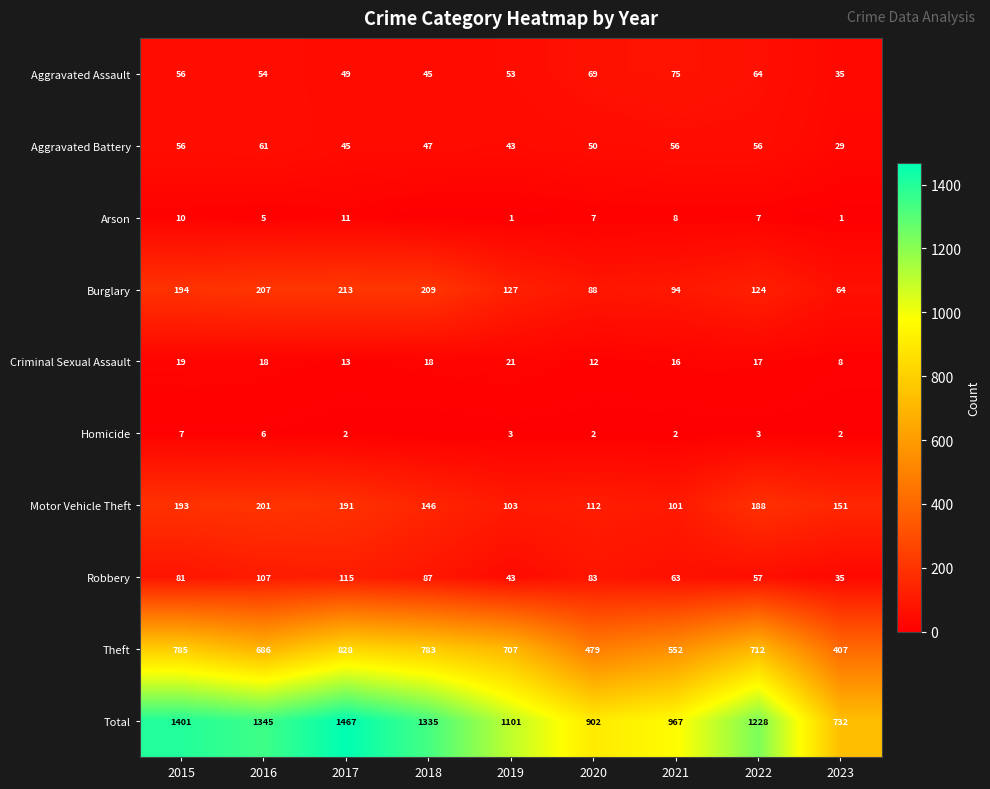

True or false: Aggravated Assault has a value of 27 at 2018.

False